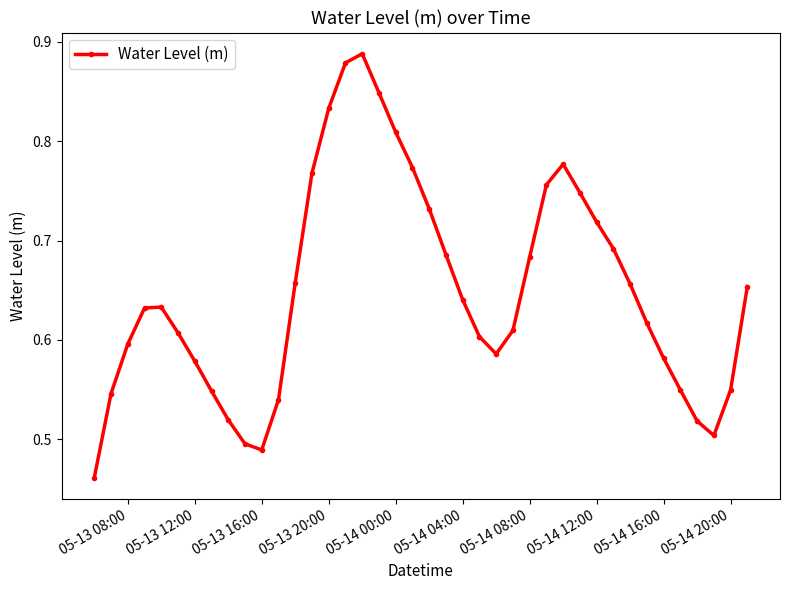

True or false: the data has more than 1 interior local peaks.

True